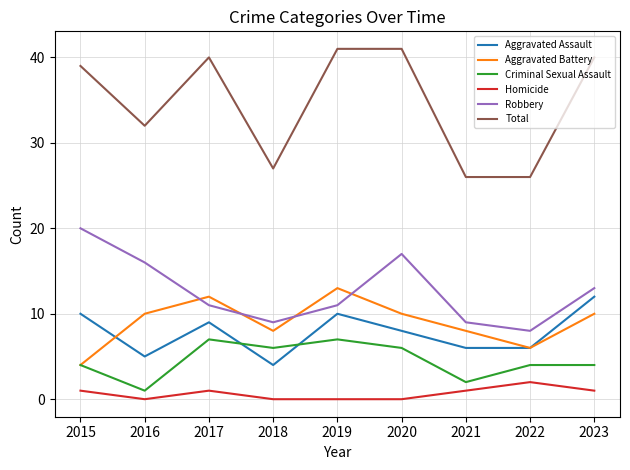

What is the lowest value of the Aggravated Assault series?

4